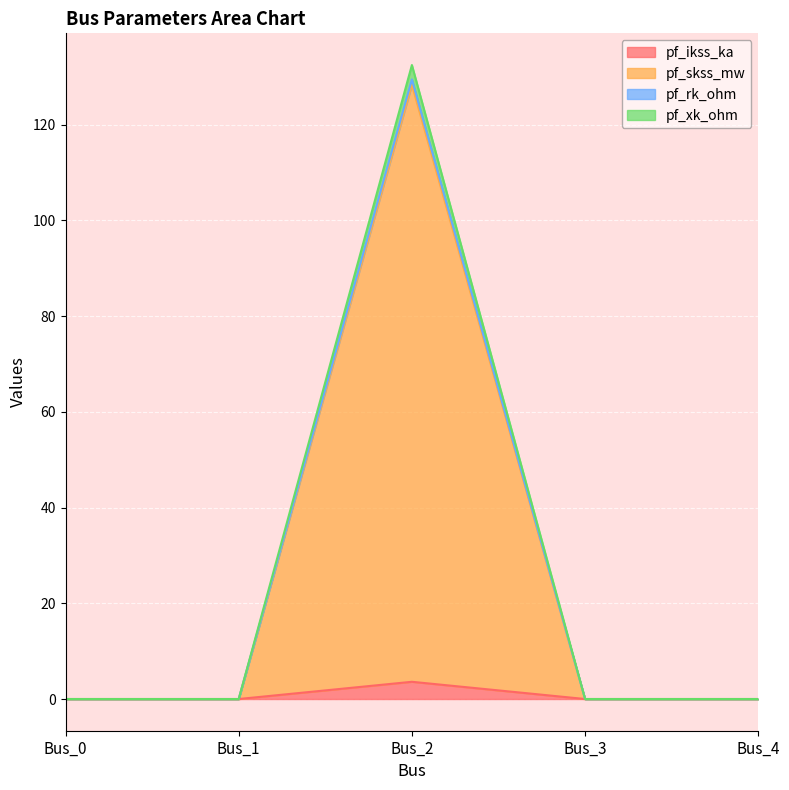

How many lines are shown in the chart?

4